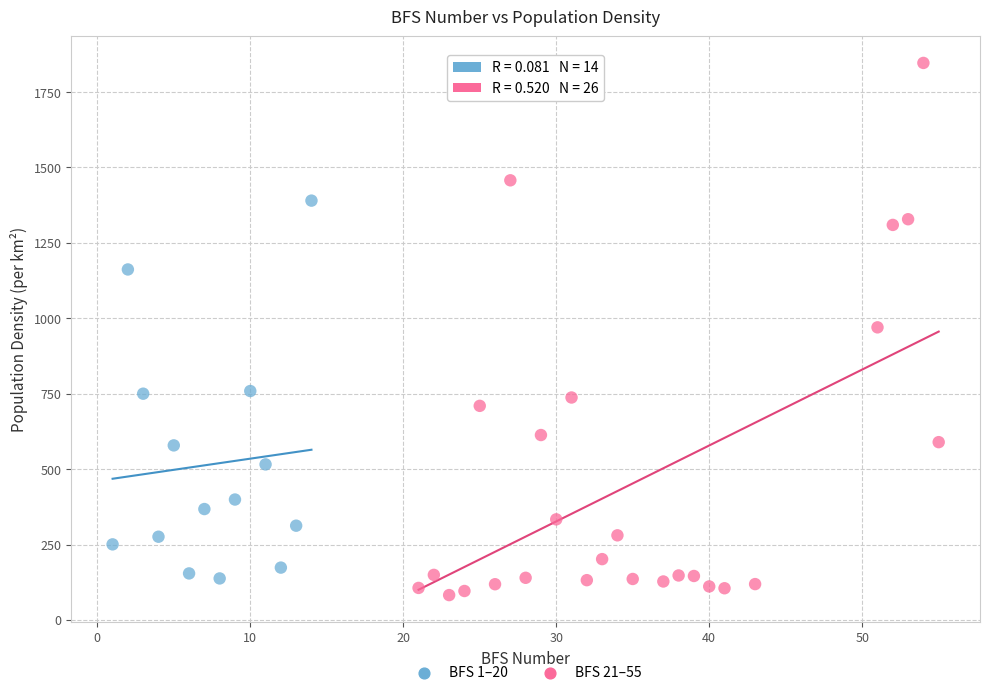

Which series has the widest spread of Y values?

BFS 21–55